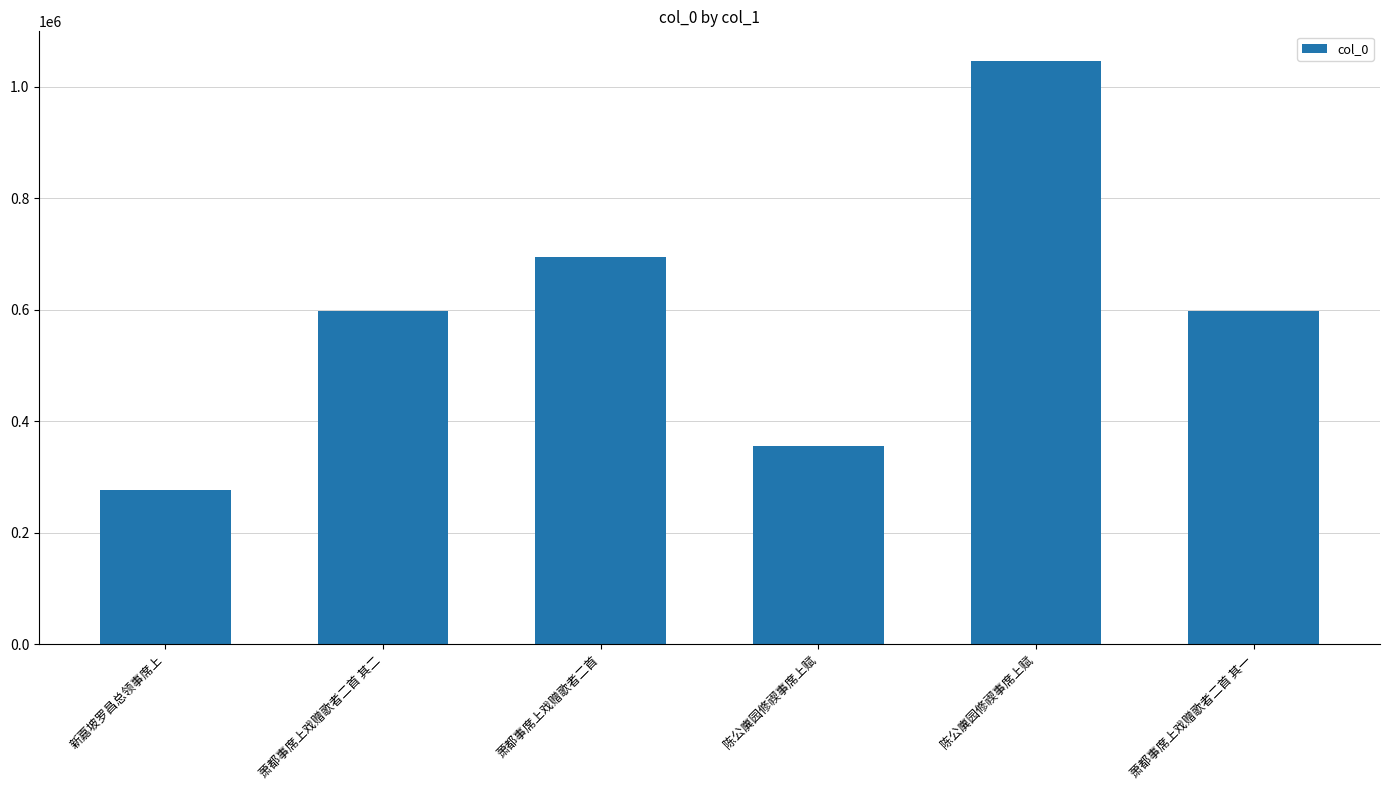

What is the label of the 4th bar from the left?

陈公廙园修禊事席上赋